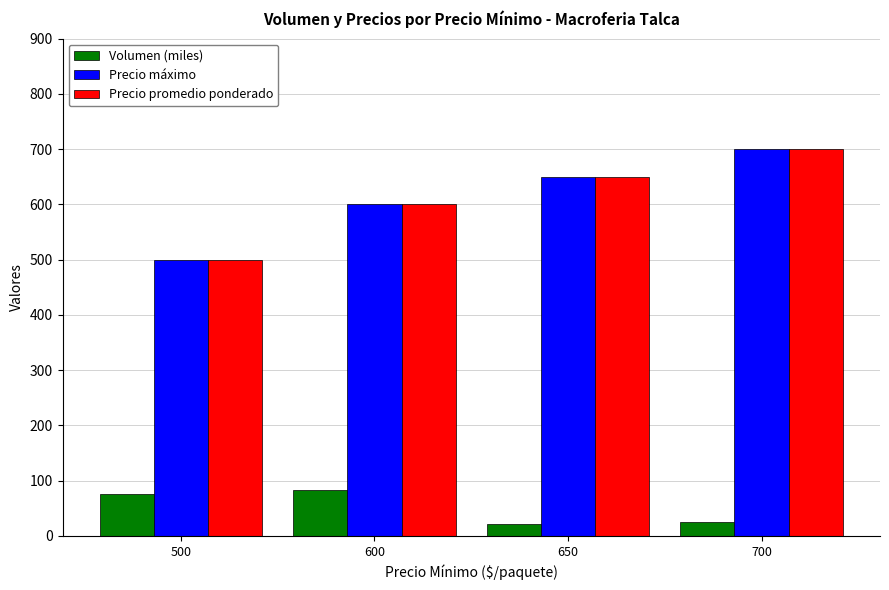

Is the value of Volumen (miles) at 500 greater than the value of Precio máximo at 600?

No